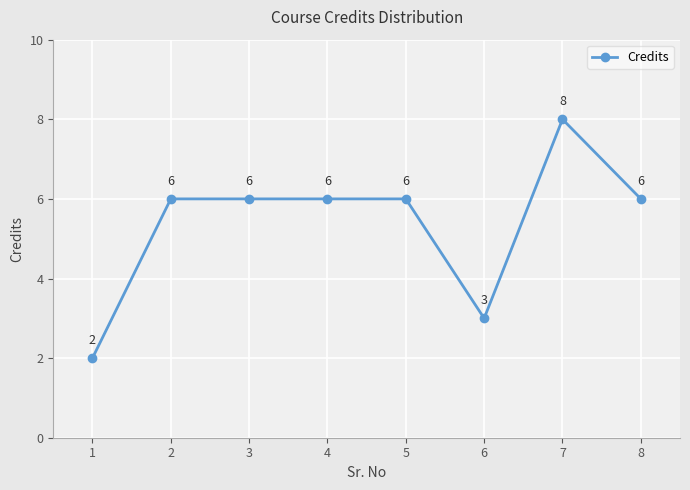

What is the maximum value shown in the chart?

8